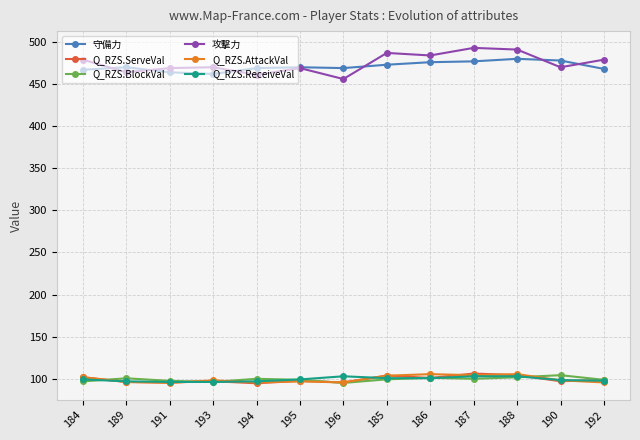

At how many categories does at least one series exceed 135?

13